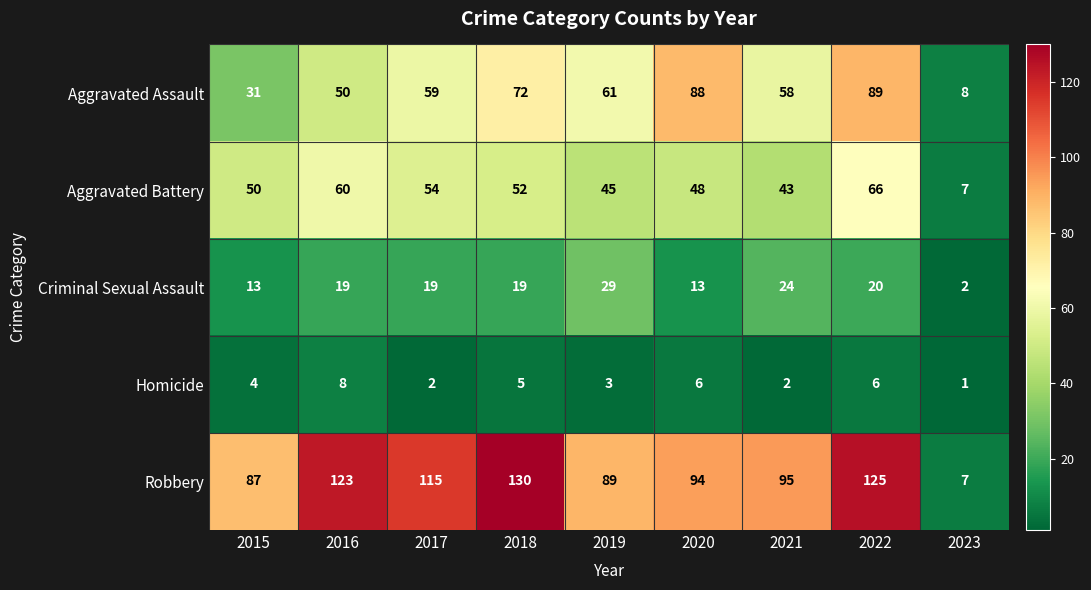

What is the sum of the Robbery values at 2015 and 2016?

210